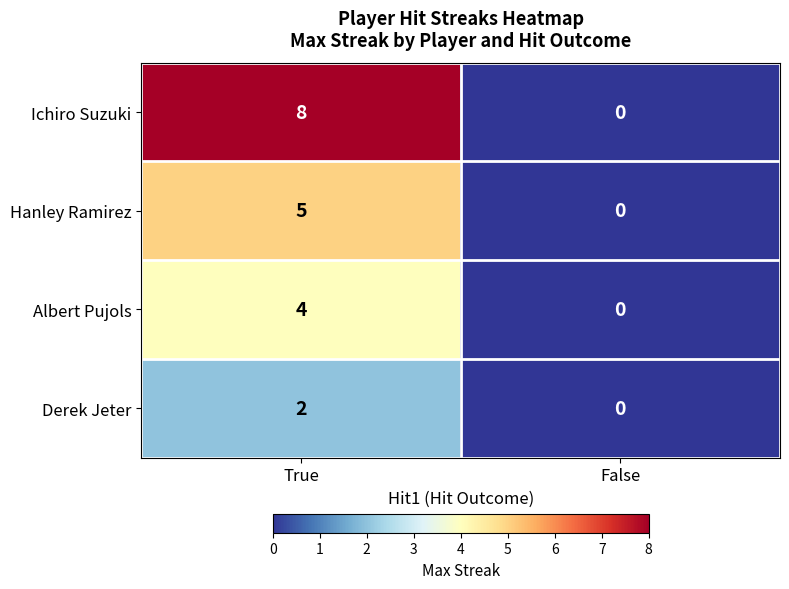

How many values in the Albert Pujols series are below 4?

1